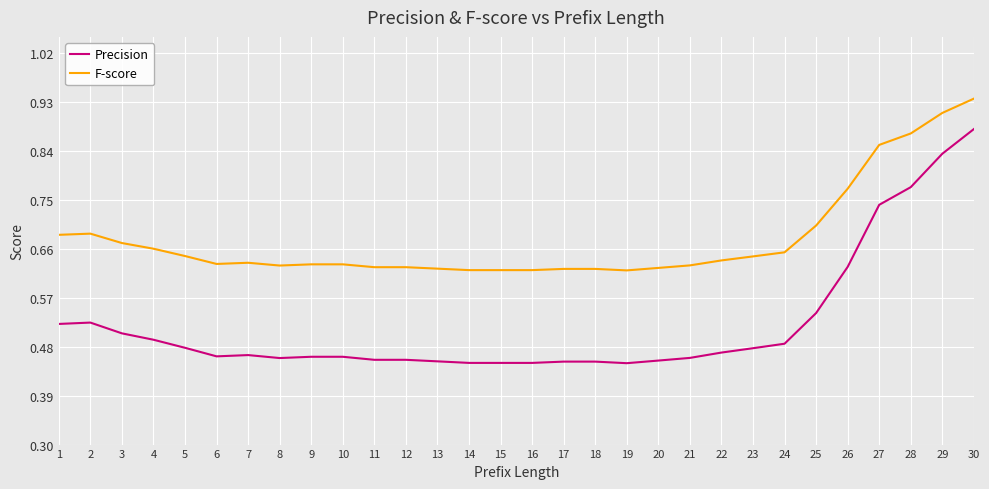

Which series has the widest spread of values?

Precision